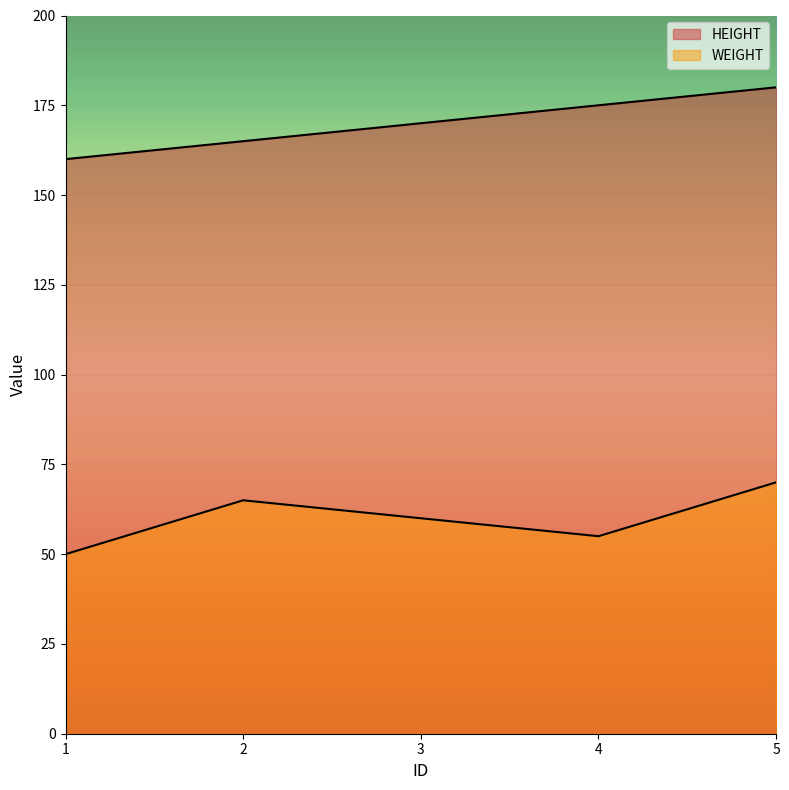

Does the chart display data point markers on the line(s)?

No